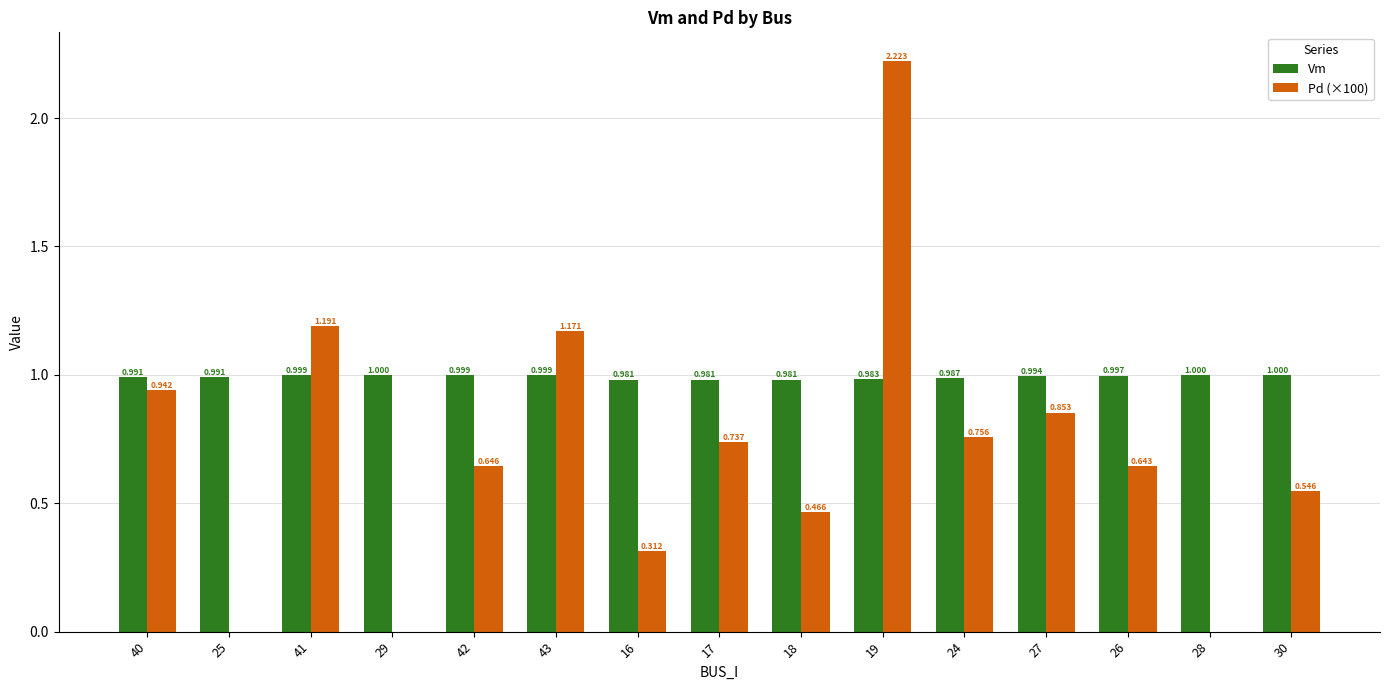

Which series has the largest total across all categories?

Vm